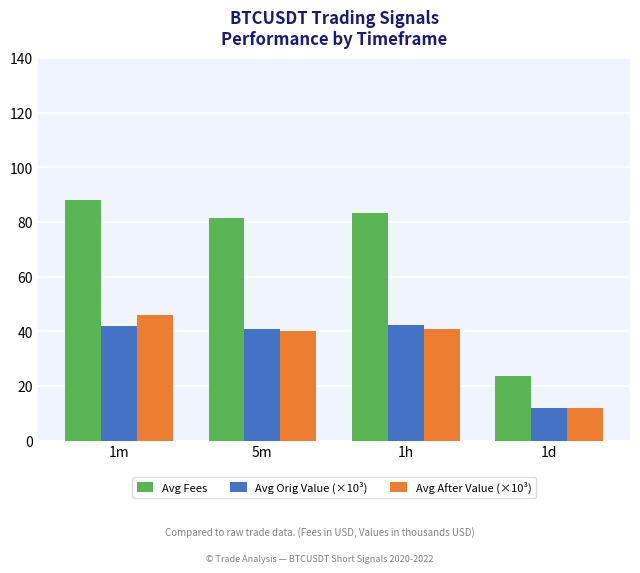

Which category has the highest value across all series?

1m